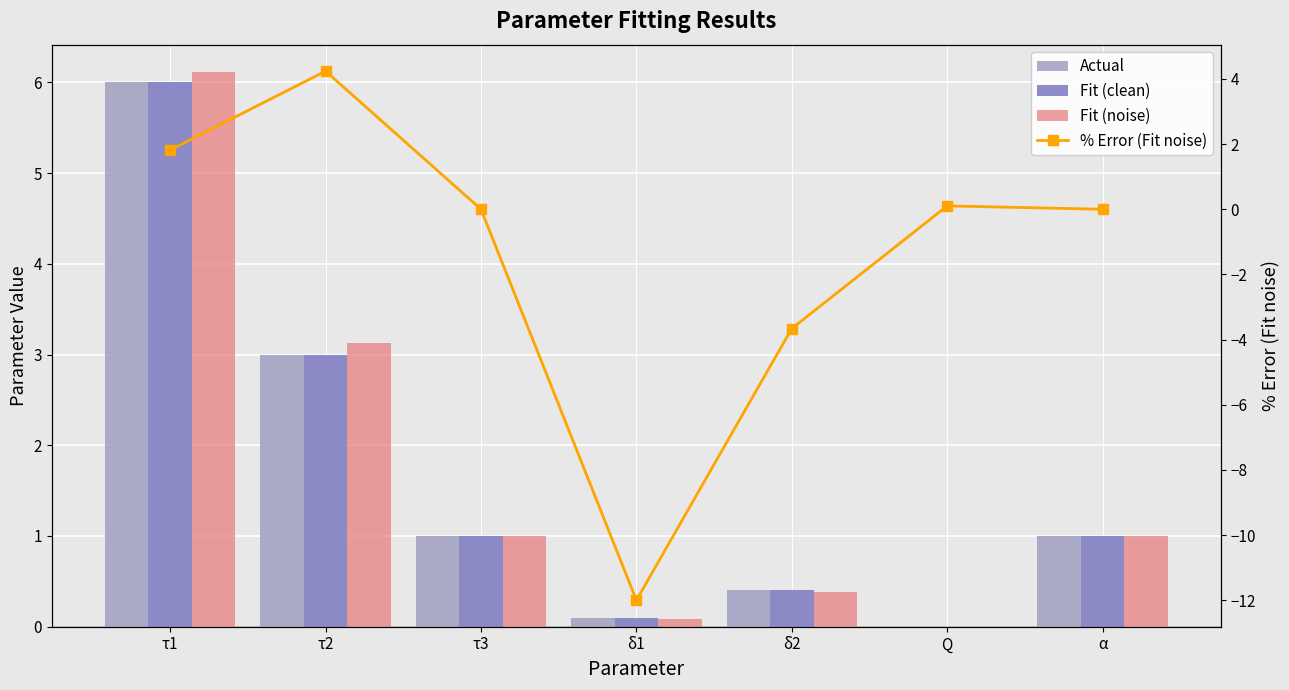

What is the difference between the Fit (clean) values at τ1 and τ3?

5.0